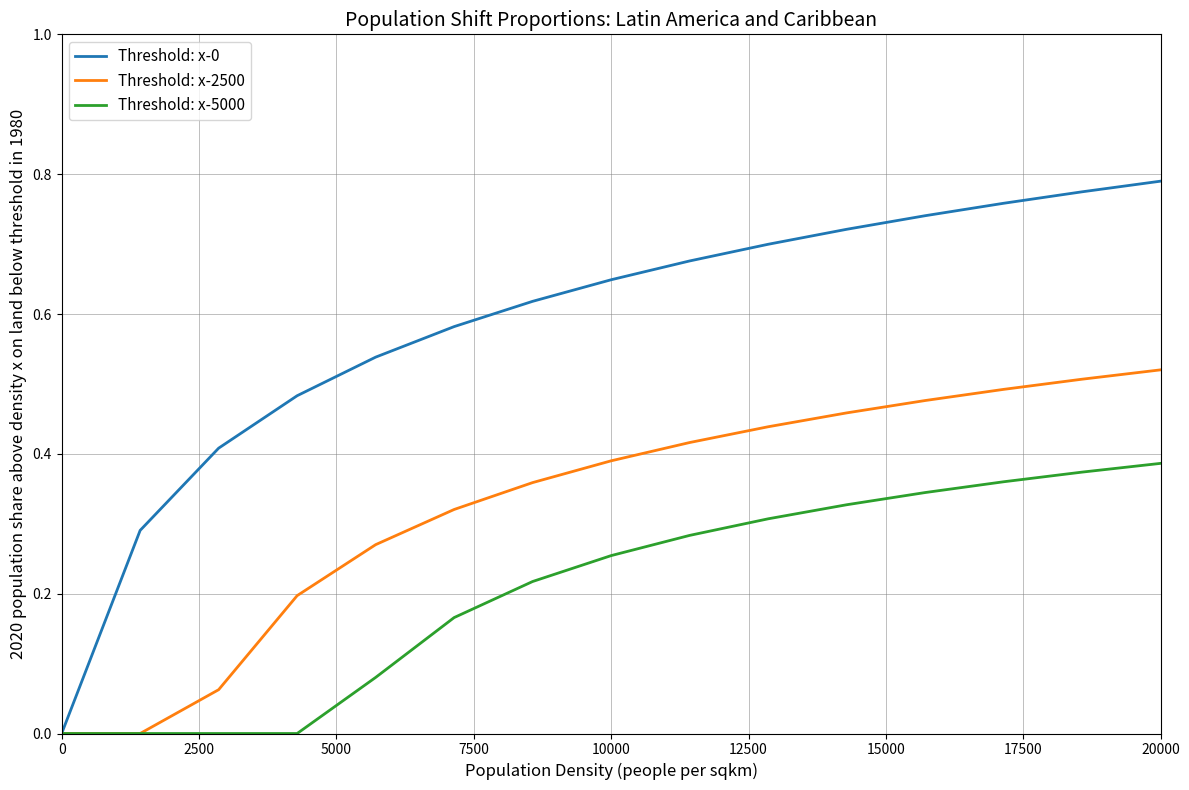

Which series has the largest total across all categories?

Threshold: x-0